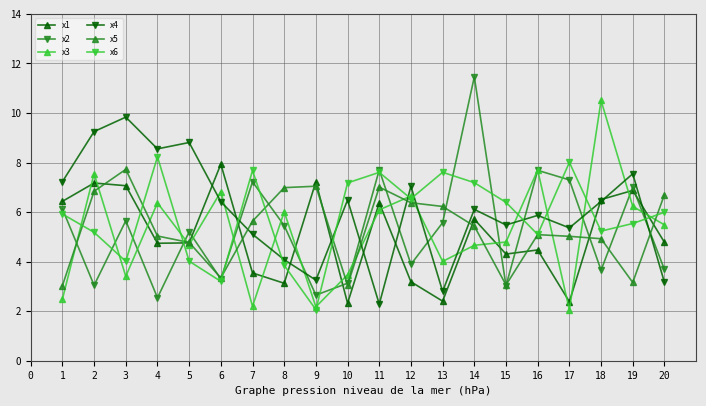

In x2, how many points are higher than both neighbors (excluding endpoints)?

7